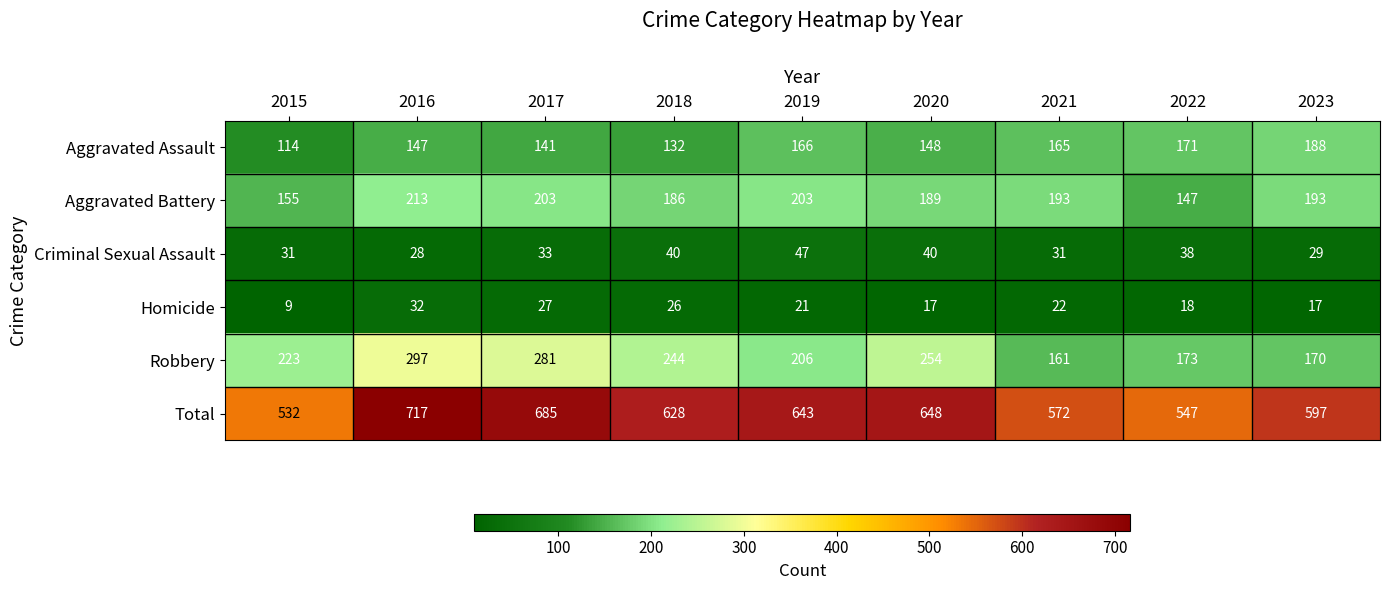

What is the approximate value of Aggravated Assault at 2018, to the nearest 5?

130